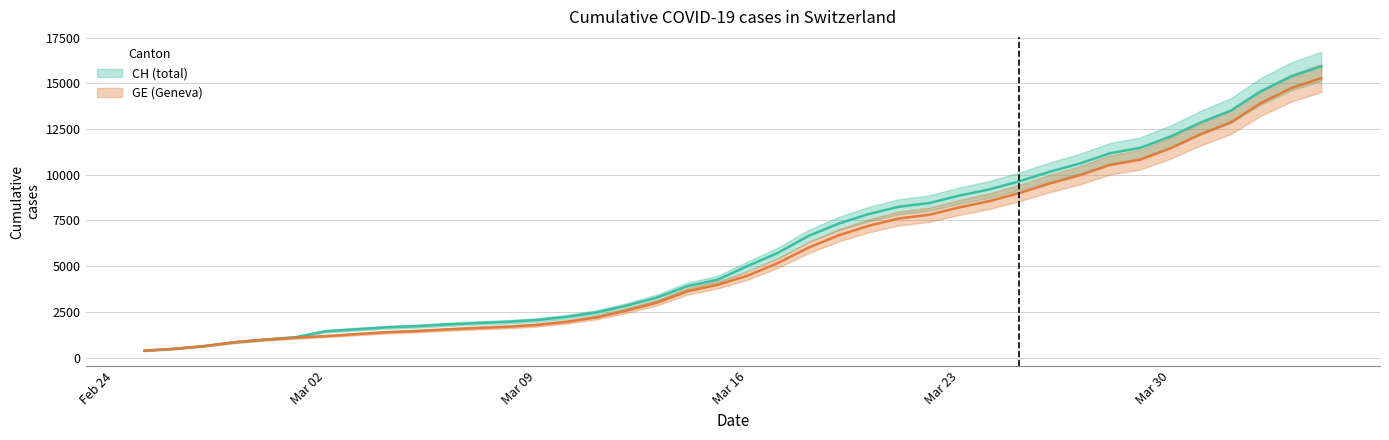

What are all the series names shown in the legend?

CH, GE